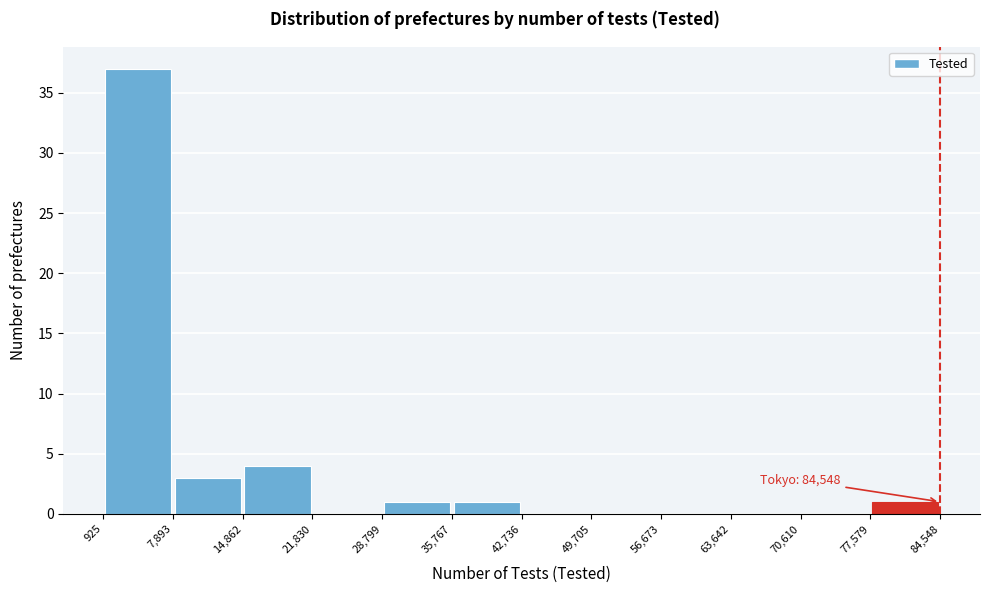

Over which range of the x-axis is the bar tallest?

925 to 7,893